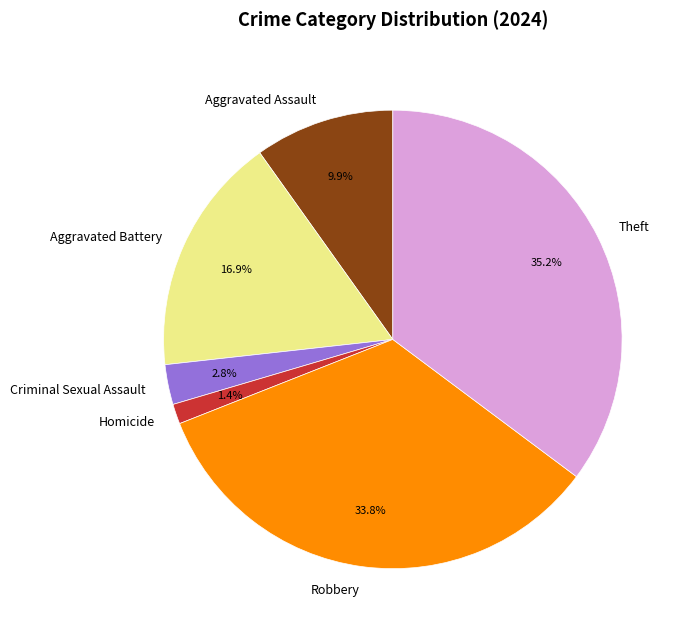

Is there a majority slice in this chart?

No